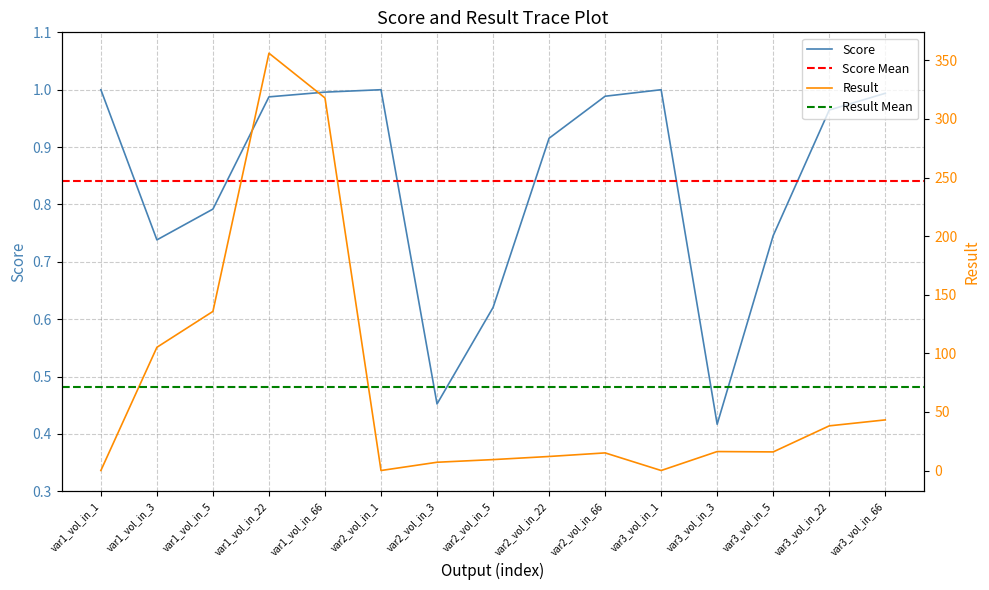

What is the total value across all series at var2_vol_in_3?

7.5